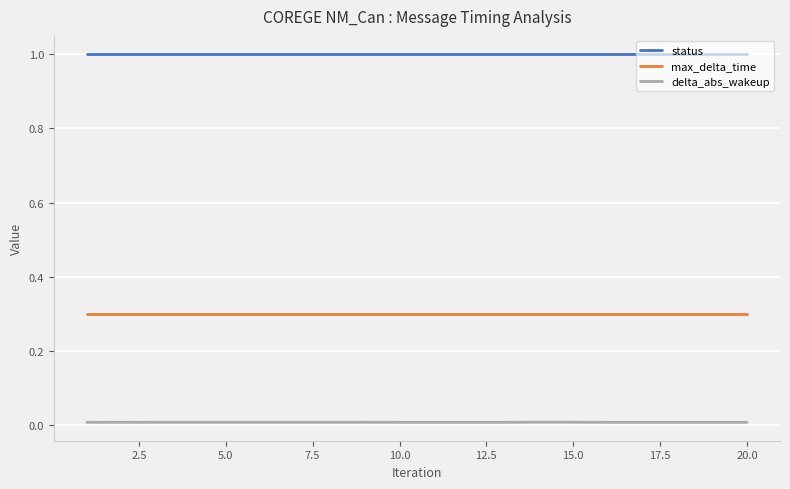

Which series has the largest range (max minus min)?

delta_abs_wakeup